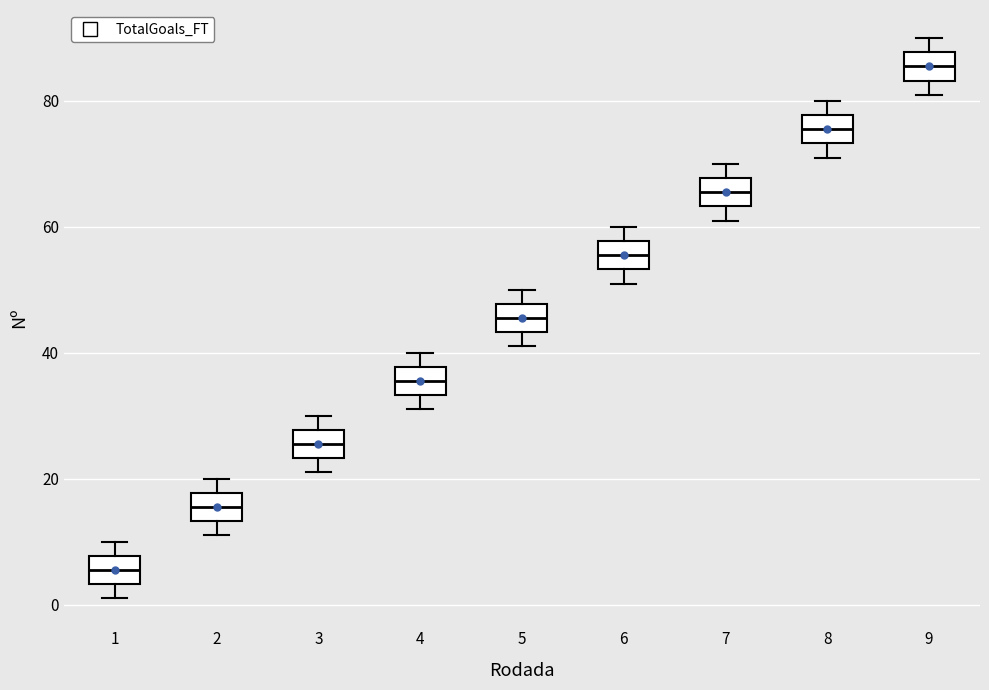

Where is the upper edge of the box at x = 1 on the y-axis? The values are not printed on the chart, so give them approximately, as read against the axis.

8